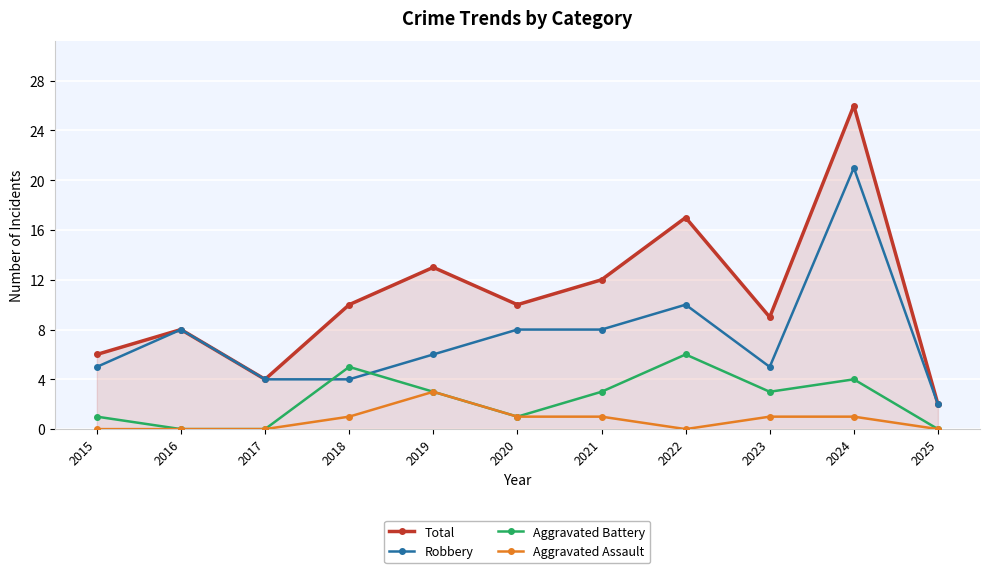

What is the value of the Total point at the 2nd from the left?

8